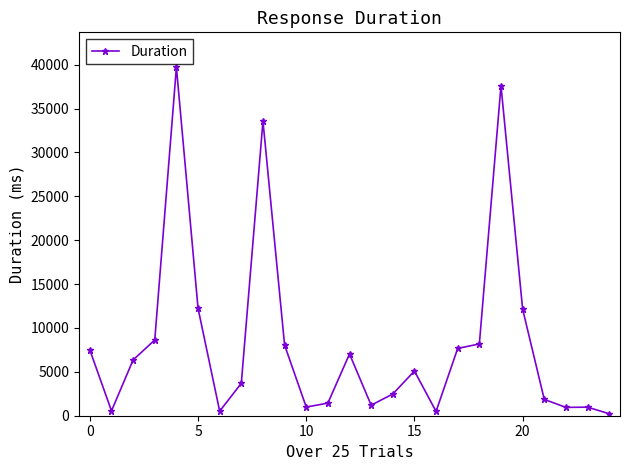

Does the chart display data point markers on the line(s)?

Yes